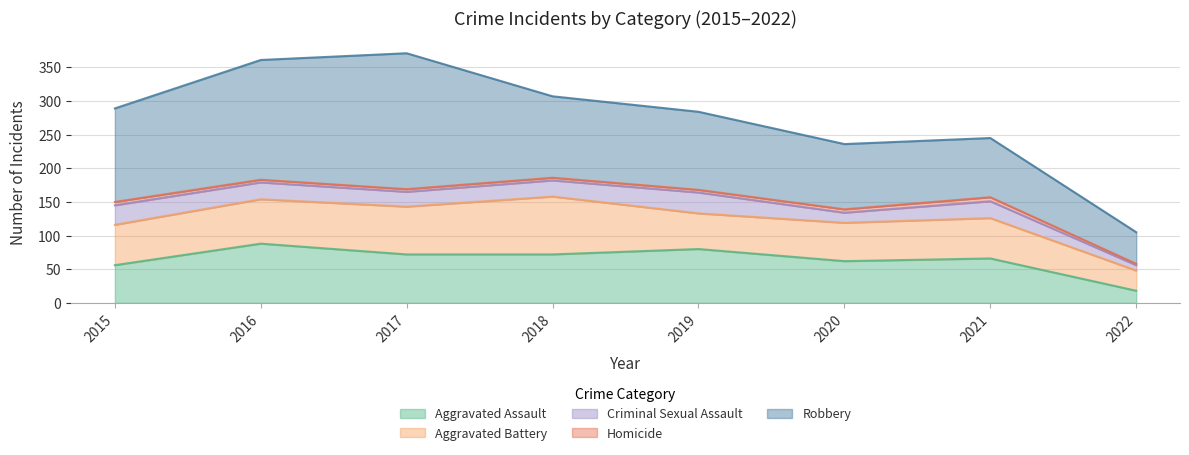

What is the approximate value of Aggravated Assault at 2022, to the nearest 10?

20